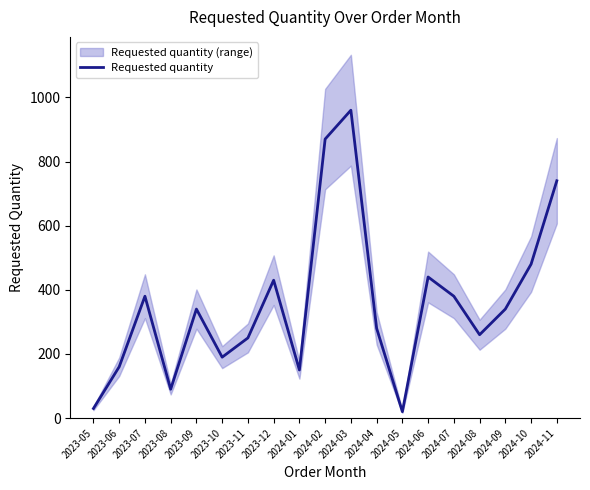

The chart shows a value of 9 at 2023-05. True or false?

False